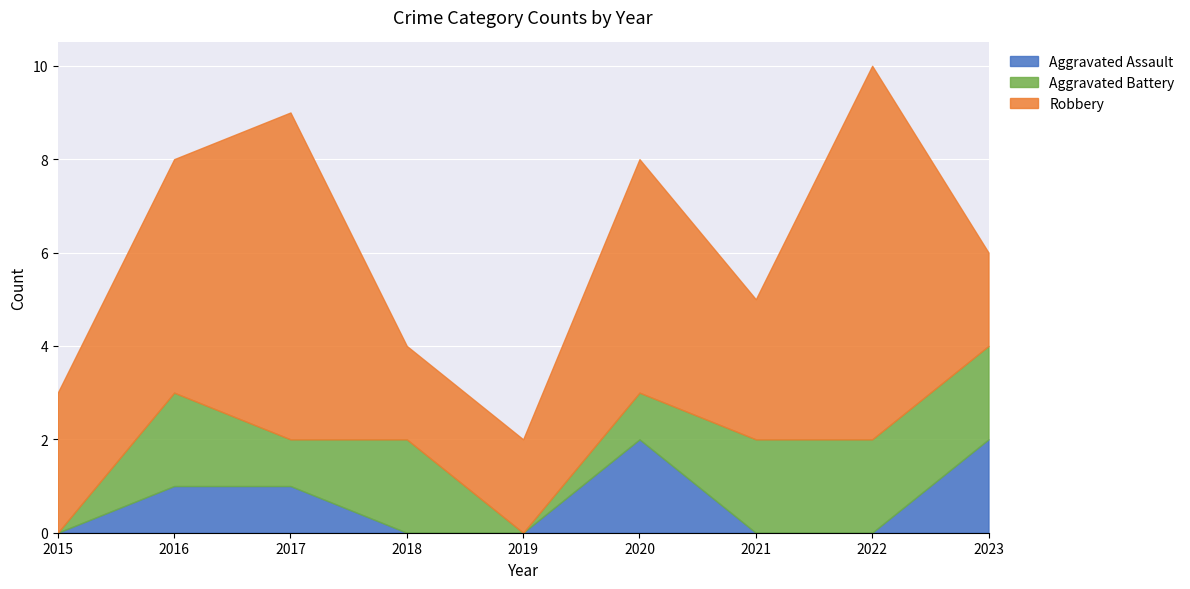

Is it true that Aggravated Assault equals 2 at 2020?

True